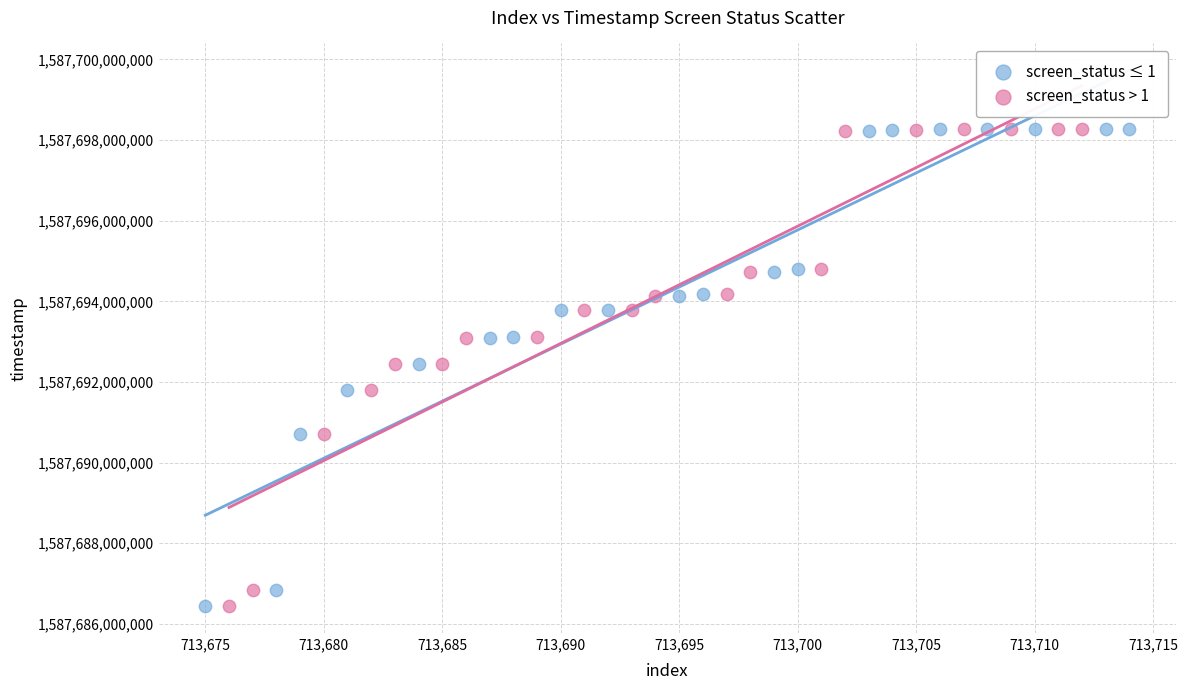

What are all the series names shown in the legend?

screen_status ≤ 1, screen_status > 1